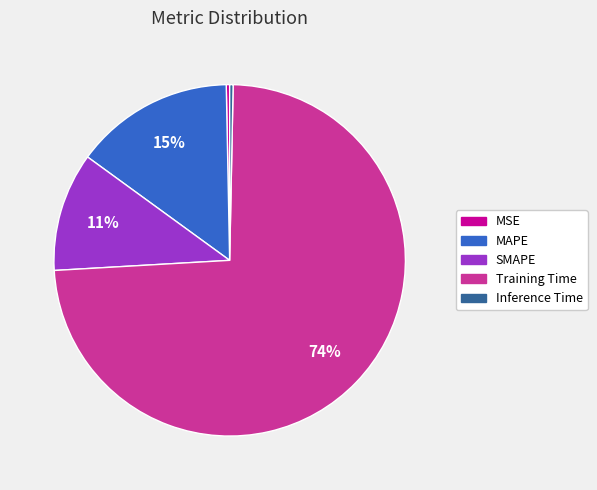

How many segments does this pie chart have?

5